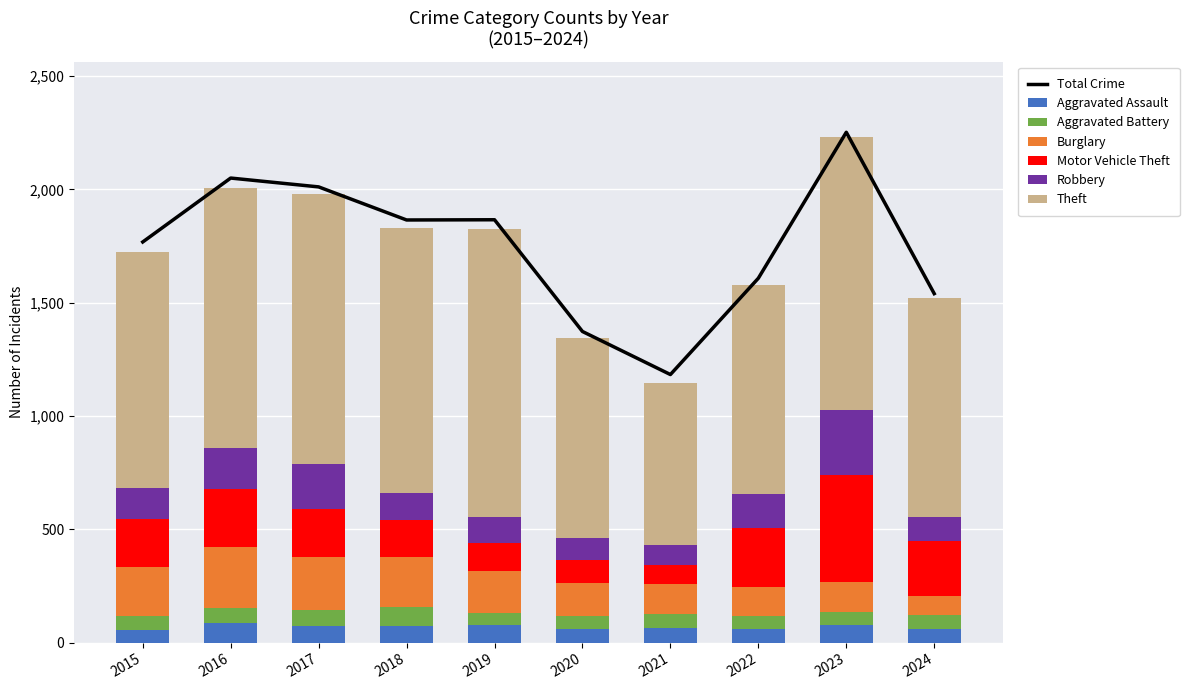

What is the smallest value displayed?

53